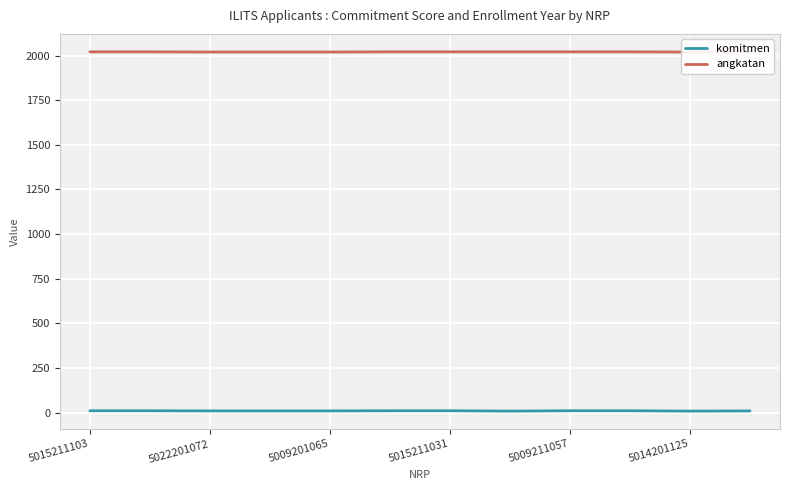

What is the minimum value for komitmen?

8